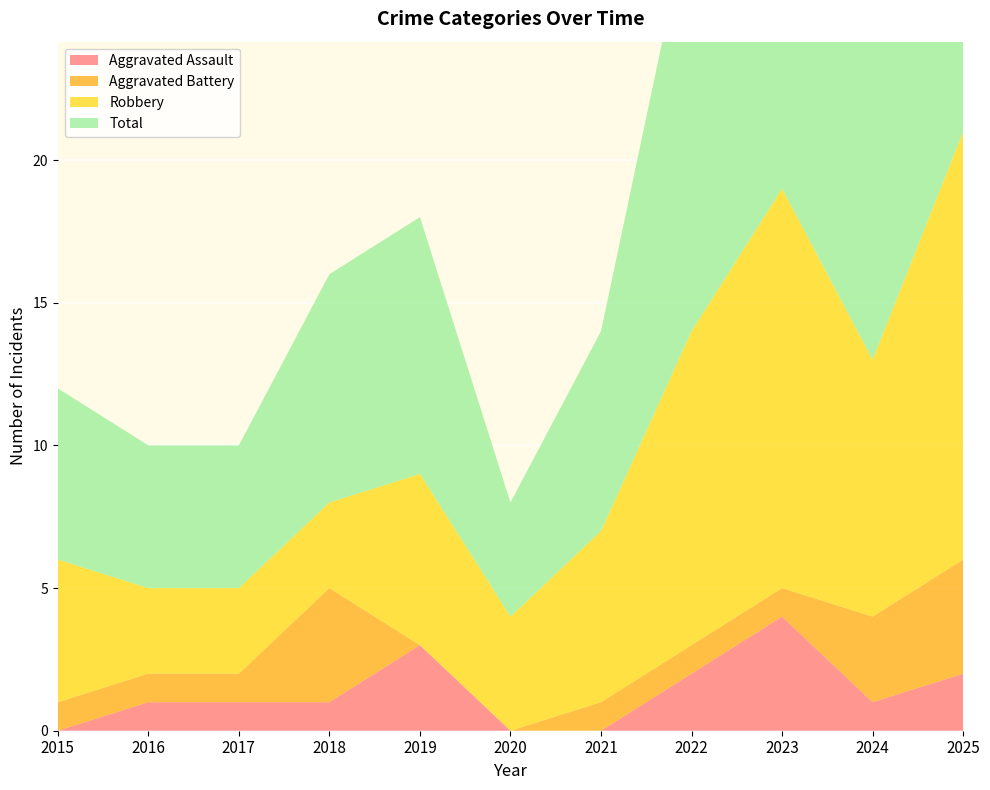

Reading left to right, extract all data points from this chart.

Aggravated Assault: 0	1	1	1	3	0	0	2	4	1	2
Aggravated Battery: 1	1	1	4	0	0	1	1	1	3	4
Robbery: 5	3	3	3	6	4	6	11	14	9	15
Total: 6	5	5	8	9	4	7	15	19	13	21